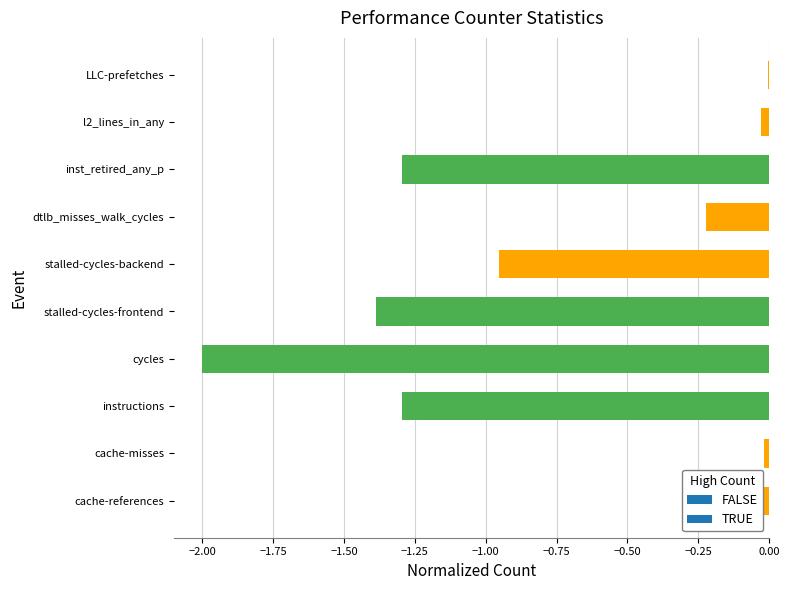

The chart shows a value of -1.3 at instructions. True or false?

True